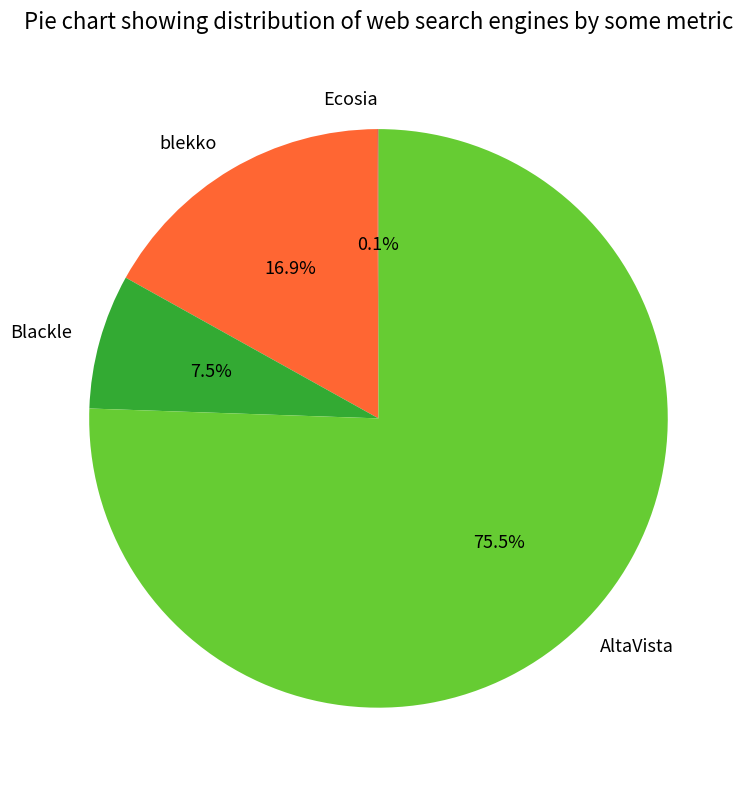

To the nearest percent, what is the combined percentage of blekko and Blackle?

24%